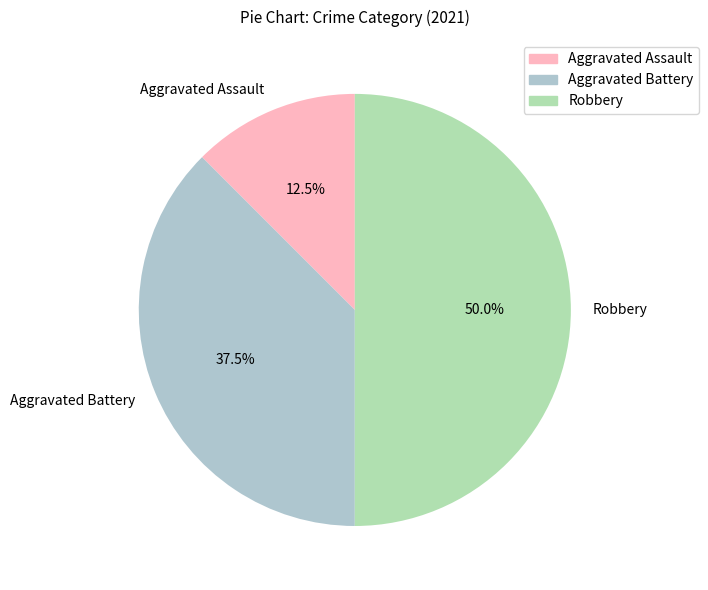

True or false: Aggravated Assault accounts for 18% of the total.

False